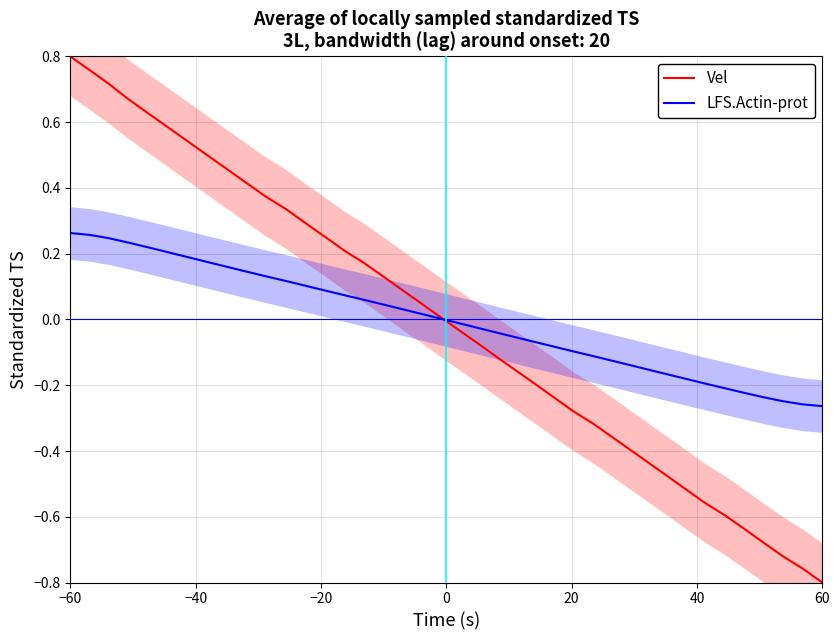

How many intersections are there between LFS.Actin-prot and Vel?

1